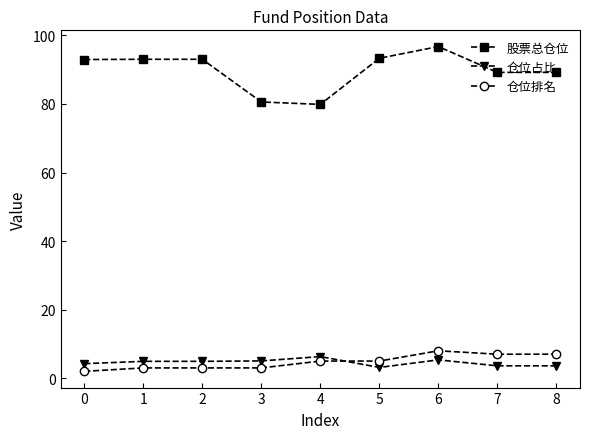

What is the difference between the maximum and minimum values in the 仓位占比 series?

3.2